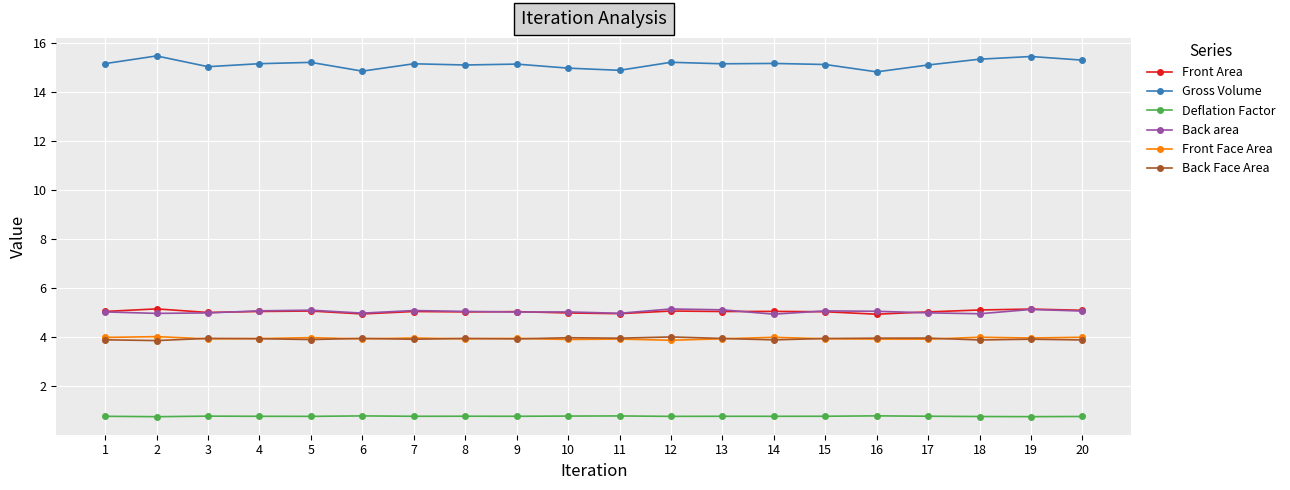

True or false: Front Face Area and Back area cross at least once.

False